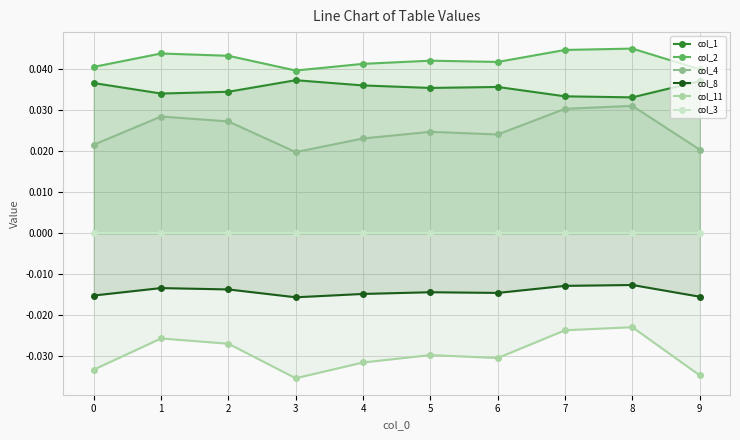

Where is the first local minimum for col_11?

3